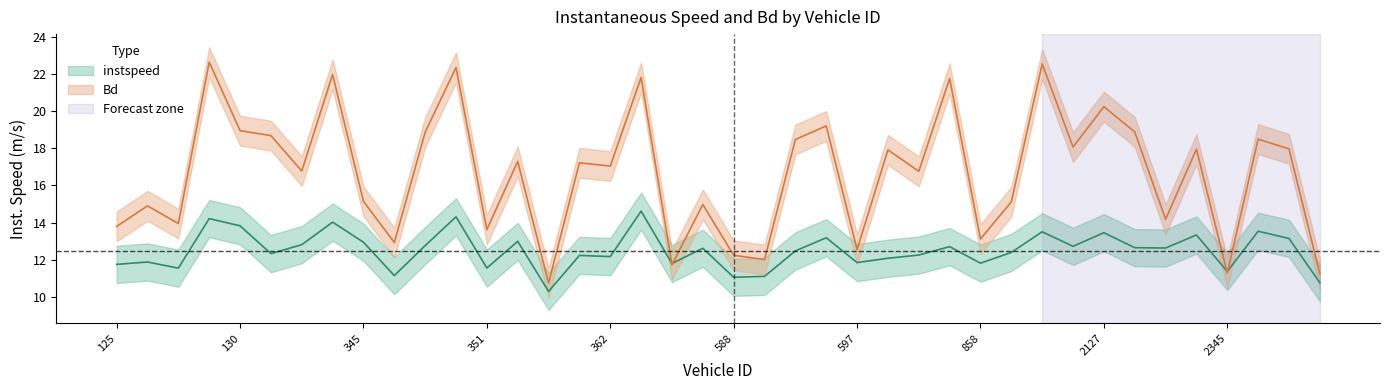

How many values in the instspeed series are below 12?

13